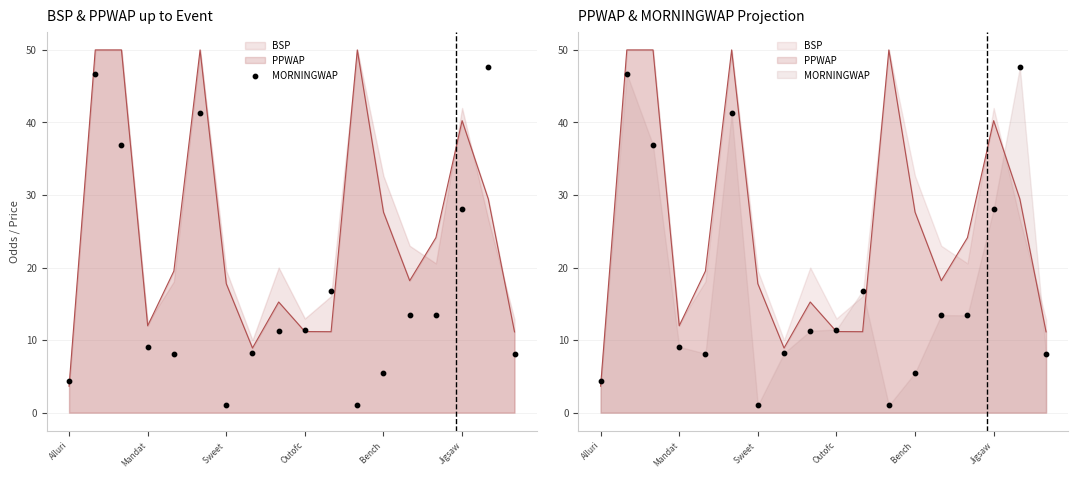

What is the change in value from 13 to 17?

-5.4